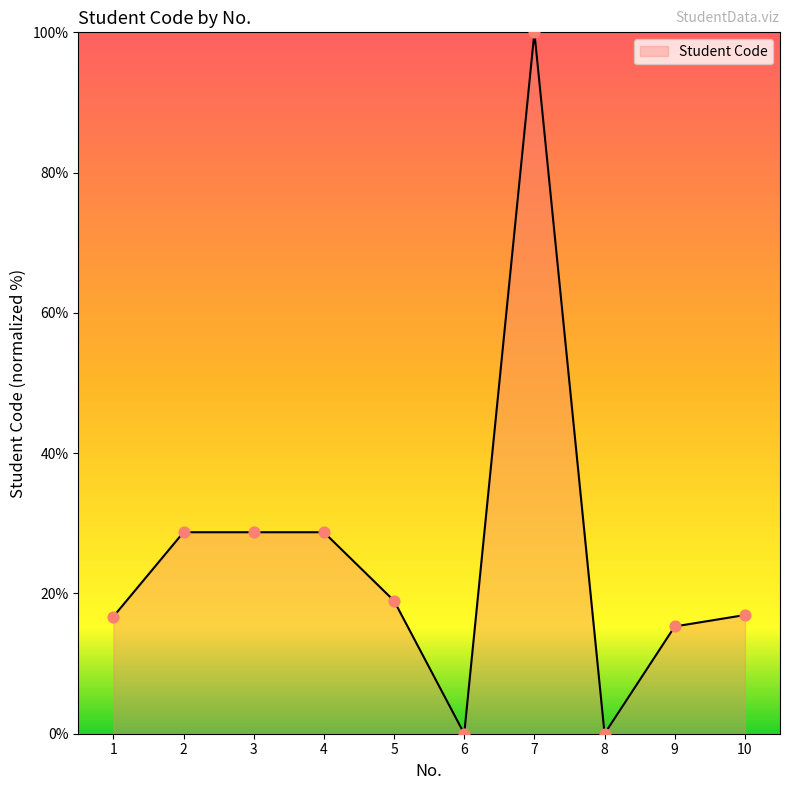

Which has a higher value, 5 or 4?

4